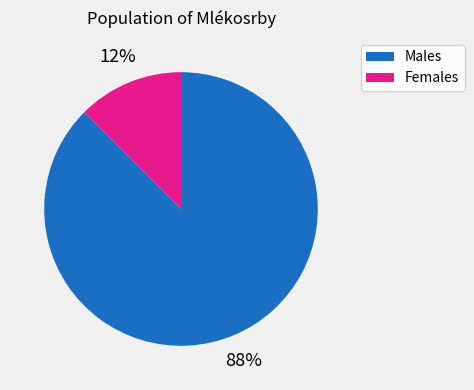

Which category has the smallest portion of the pie?

Females